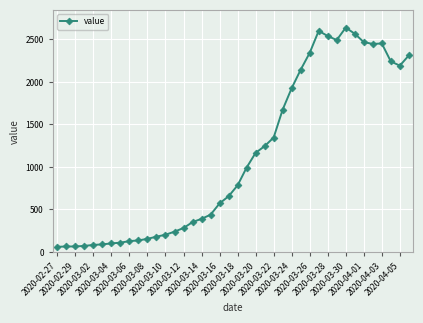

What is the value of the 28th point from the left?

2142